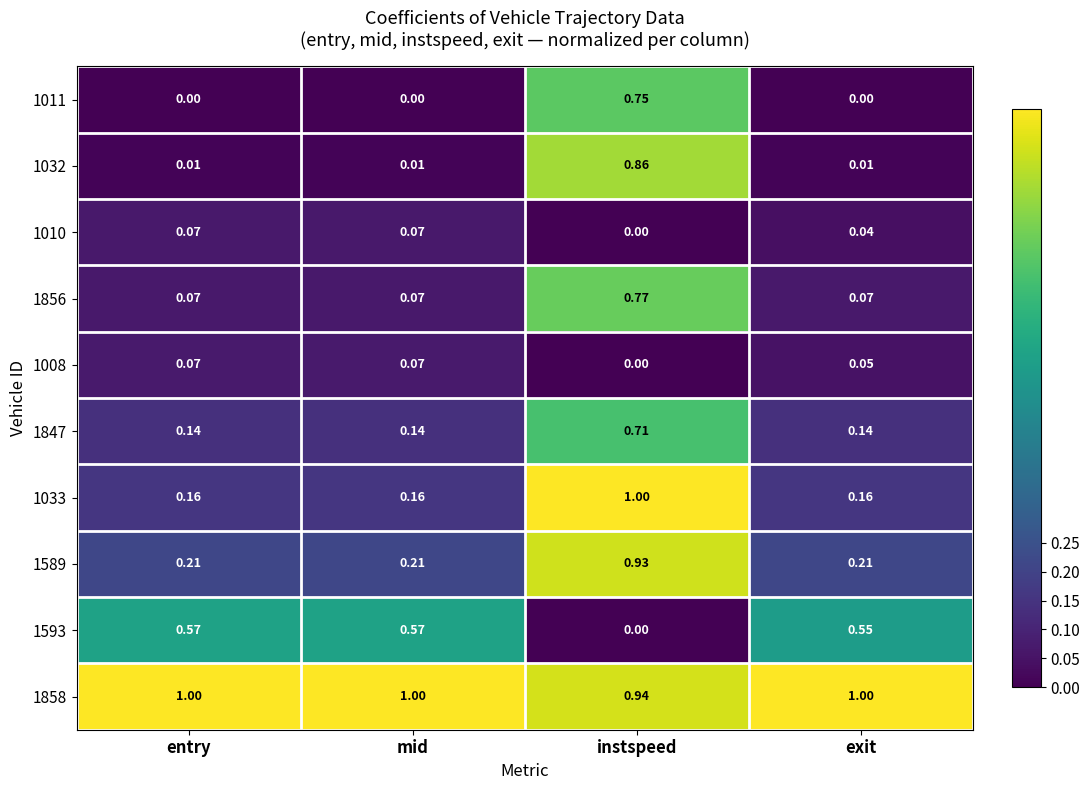

Which series changed the most between mid and instspeed?

1032